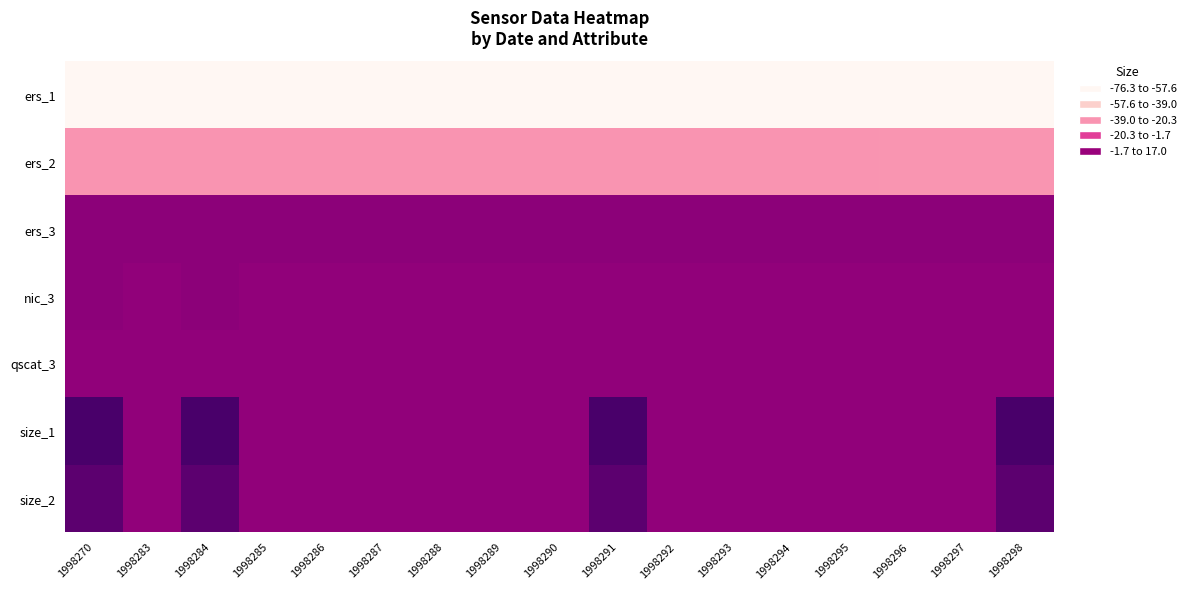

At which category is the sum across all series the highest?

1998270